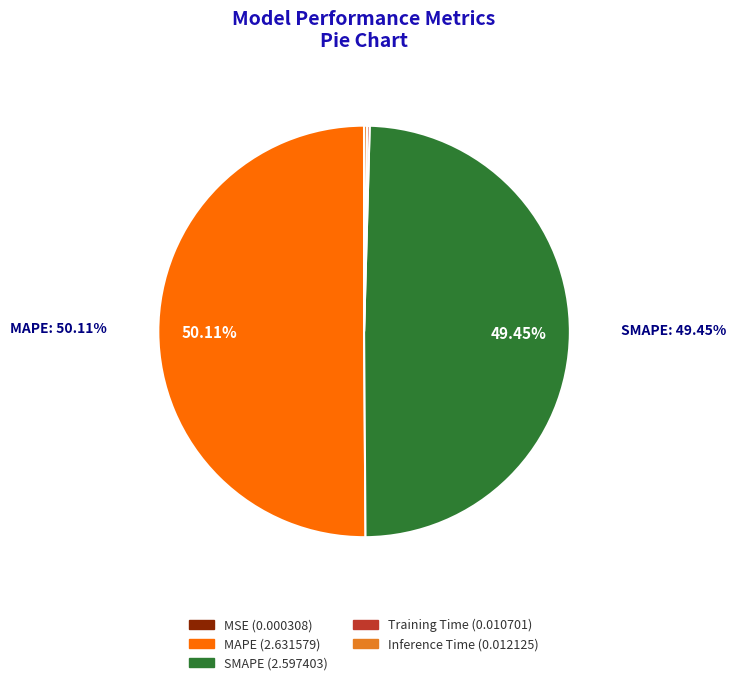

What percentage do MSE and Inference Time together represent?

0.2%